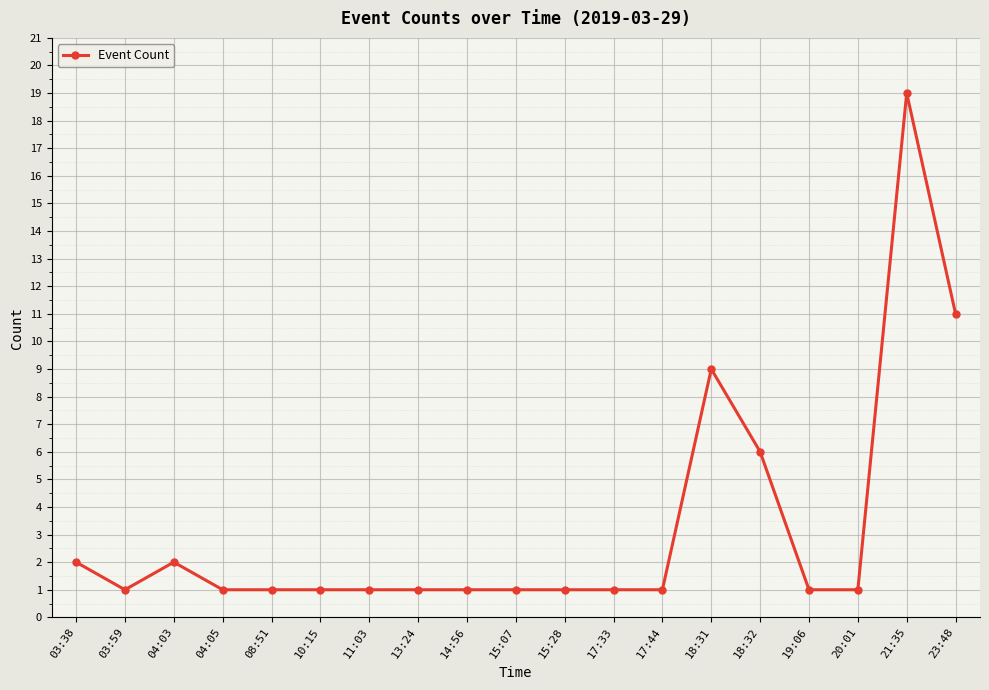

What is the difference between the maximum and minimum values?

18